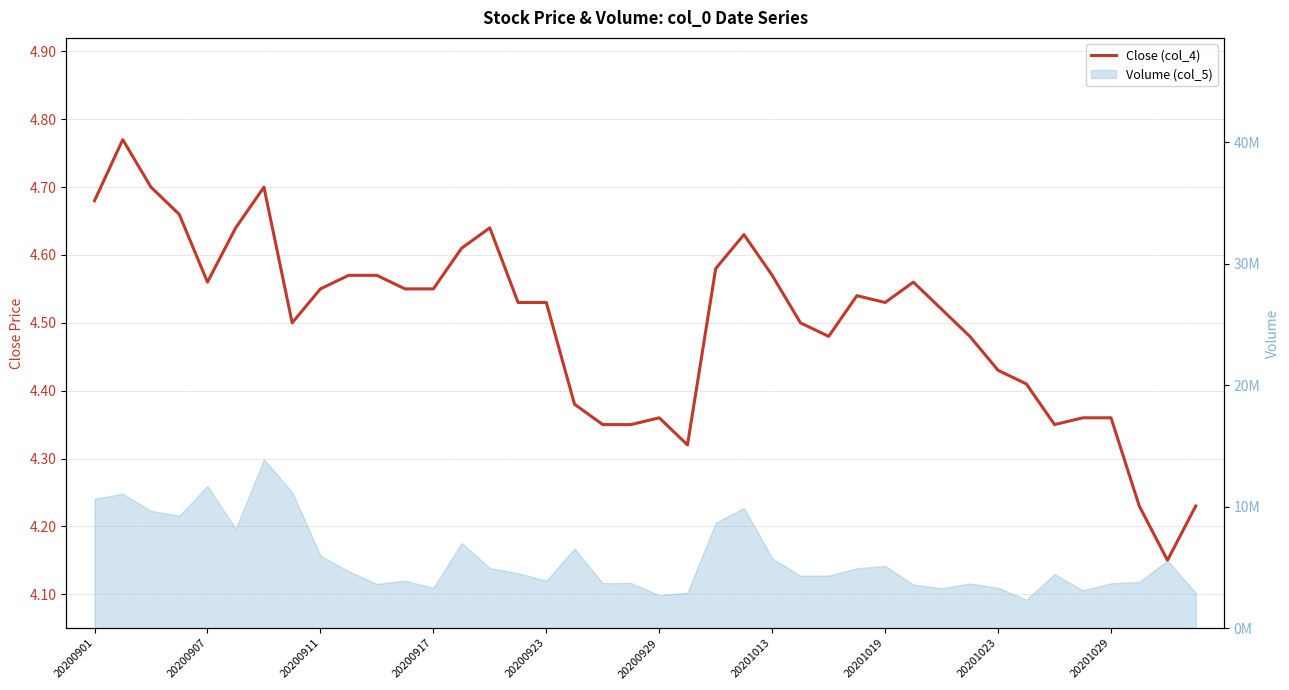

Rank the categories by value from lowest to highest.

38, 37, 39, 21, 18, 19, 34, 20, 35, 36, 17, 33, 32, 26, 31, 20201019, 25, 30, 15, 16, 28, 27, 20201023, 11, 12, 20200923, 29, 20201029, 10, 24, 22, 13, 23, 20200929, 14, 20200917, 20200901, 20200911, 20201013, 20200907